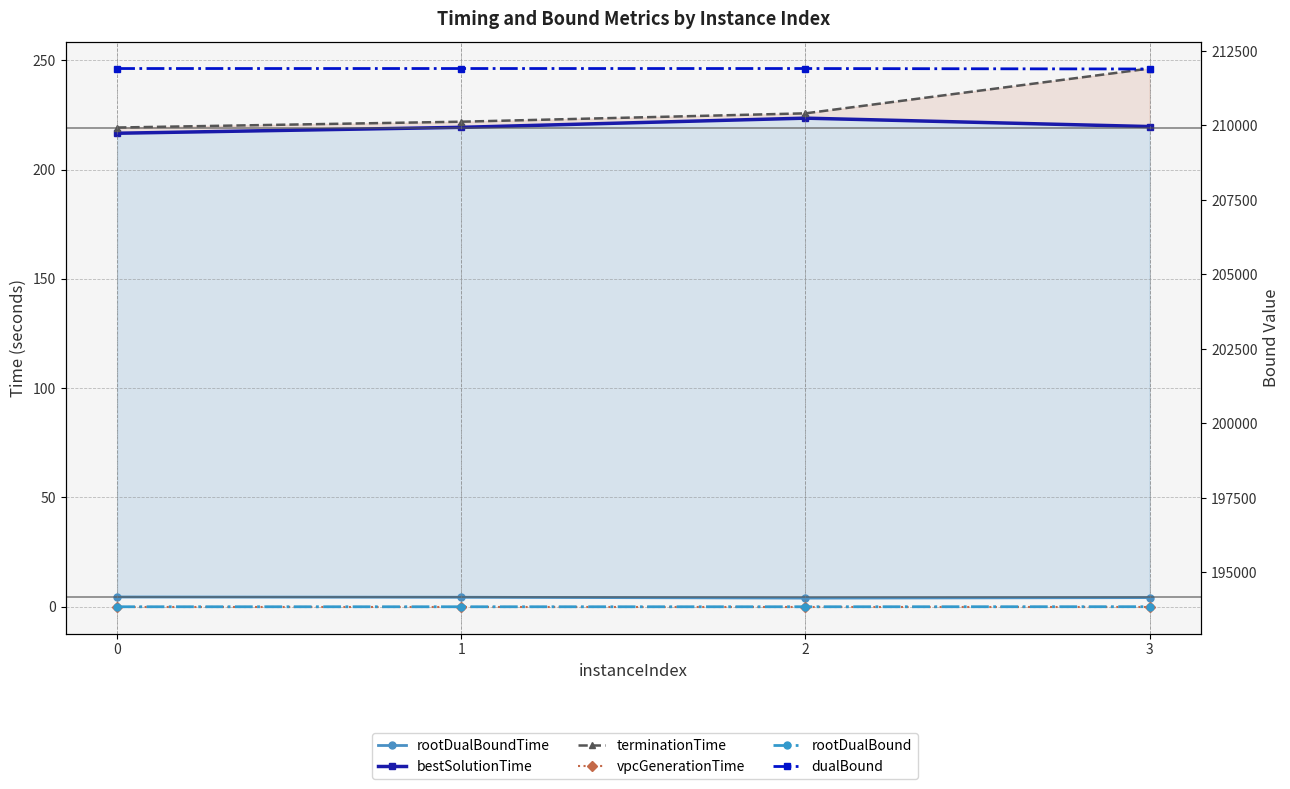

What are all the series names shown in the legend?

rootDualBoundTime, bestSolutionTime, terminationTime, vpcGenerationTime, rootDualBound, dualBound